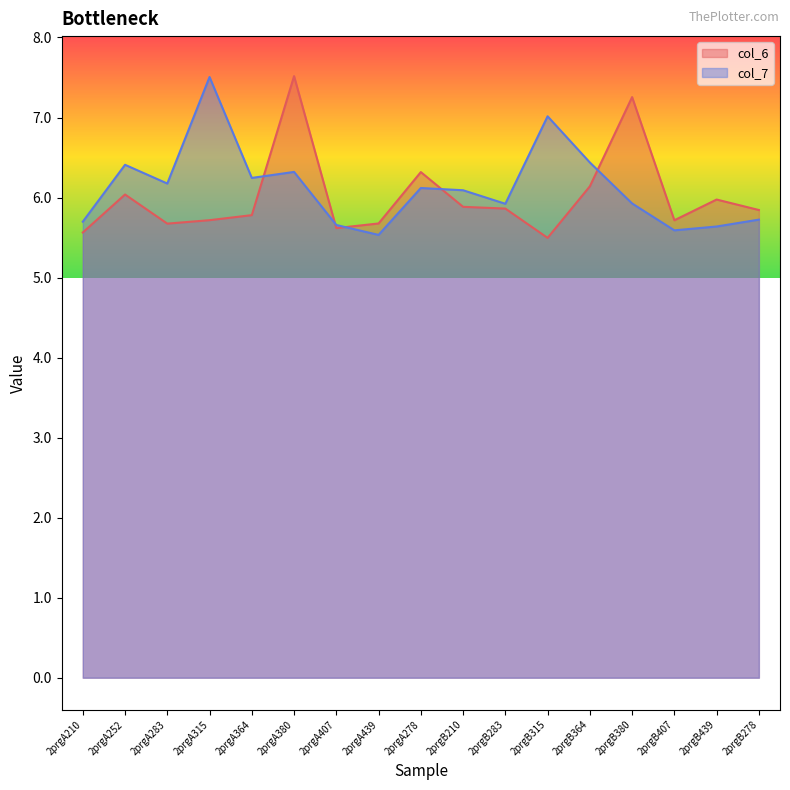

At which category does col_6 reach its first local peak?

2prgA252